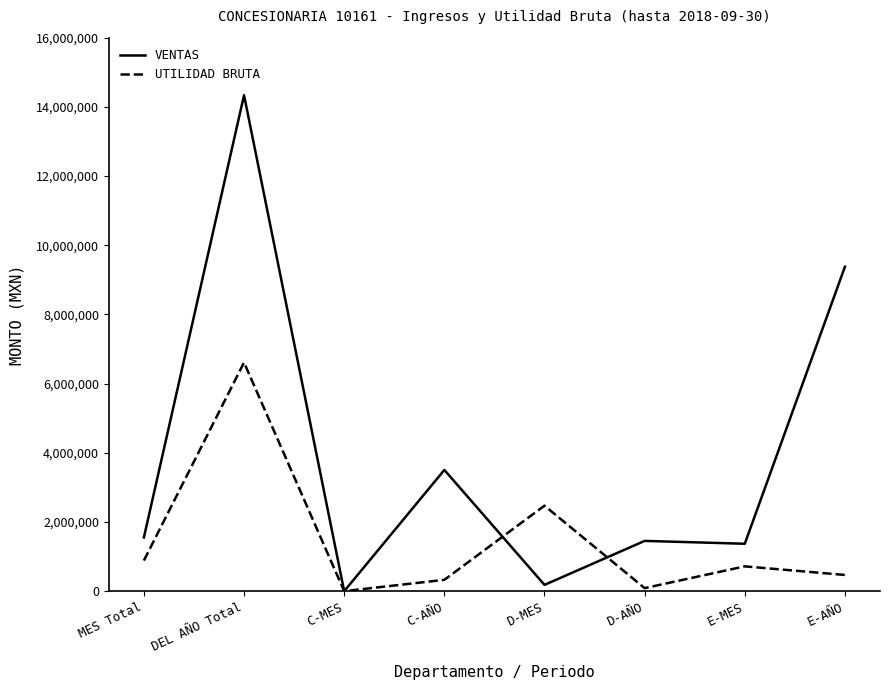

What is the total value across all series at C-AÑO?

3832591.2